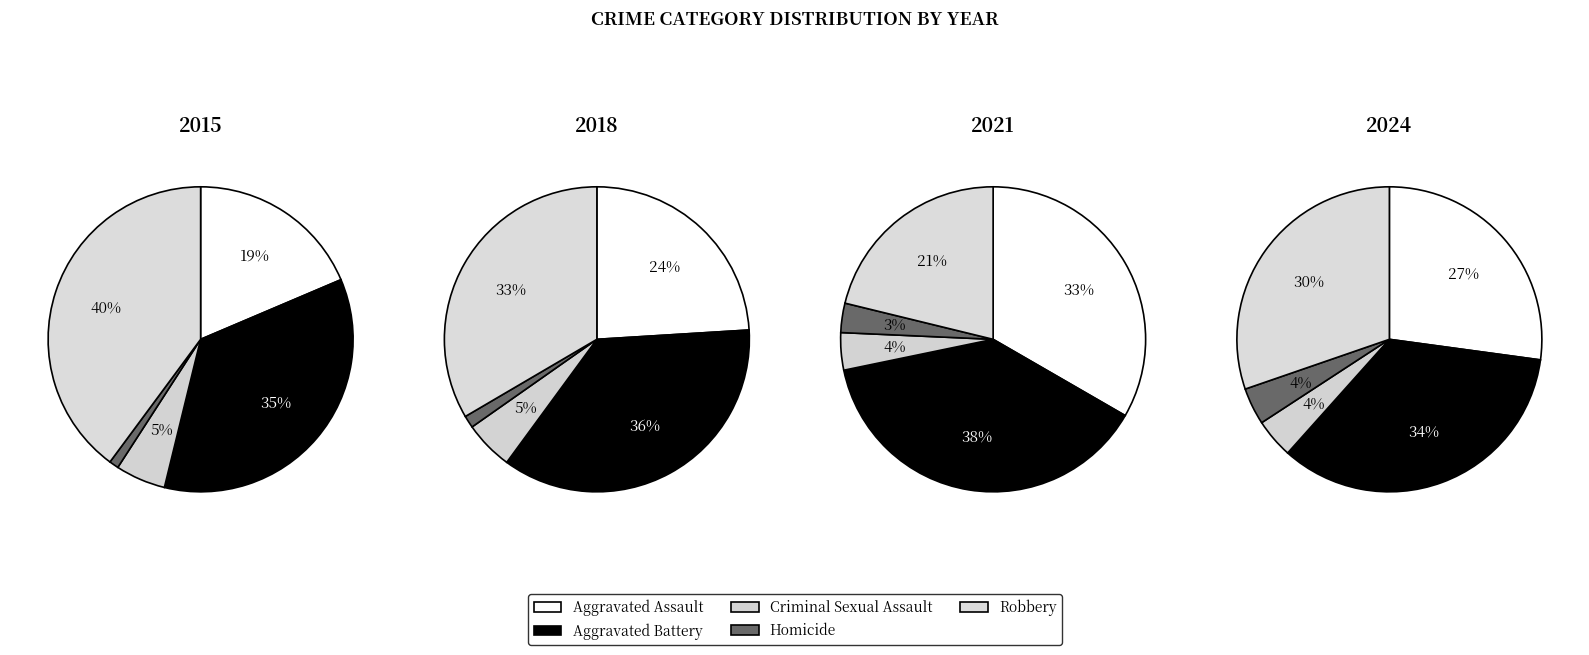

How many segments does this pie chart have?

5